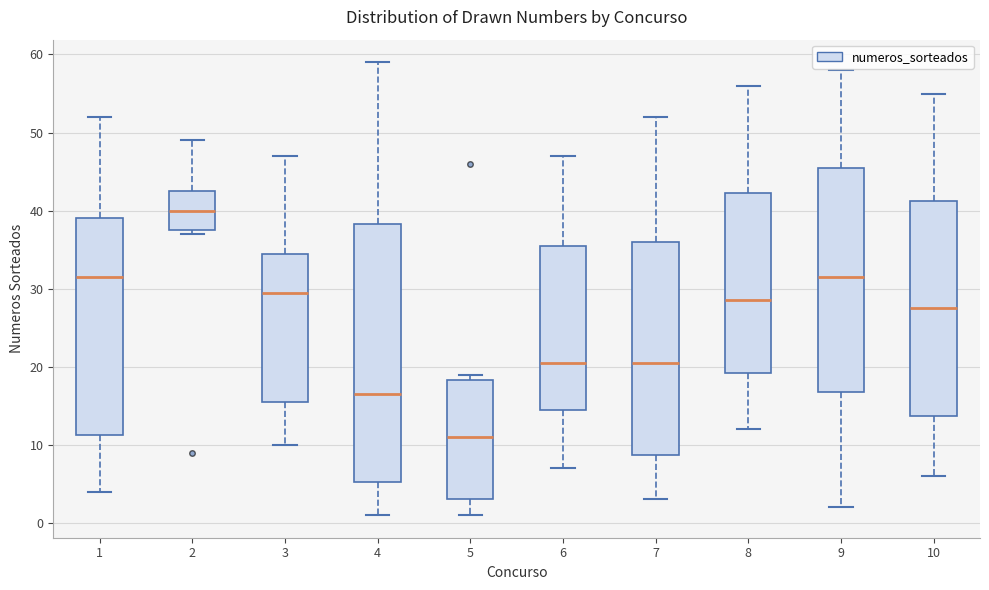

Reading left to right, transcribe this box plot: for each box, give where its median line is, the range the box spans, and where its two whiskers end, as read against the y-axis. The values are not printed on the chart, so give them approximately, as read against the axis.

1: median 32, box 11 to 39, whiskers 4 to 52
2: median 40, box 38 to 43, whiskers 37 to 49
3: median 30, box 16 to 35, whiskers 10 to 47
4: median 17, box 5 to 38, whiskers 1 to 59
5: median 11, box 3 to 18, whiskers 1 to 19
6: median 21, box 15 to 36, whiskers 7 to 47
7: median 21, box 9 to 36, whiskers 3 to 52
8: median 29, box 19 to 42, whiskers 12 to 56
9: median 32, box 17 to 46, whiskers 2 to 58
10: median 28, box 14 to 41, whiskers 6 to 55